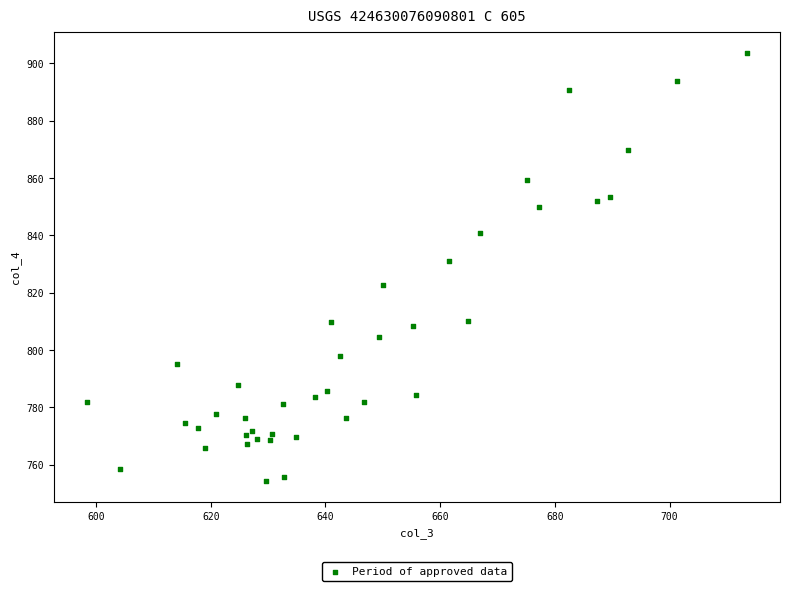

What Y value in the scatter plot is closest to 829?

831.1